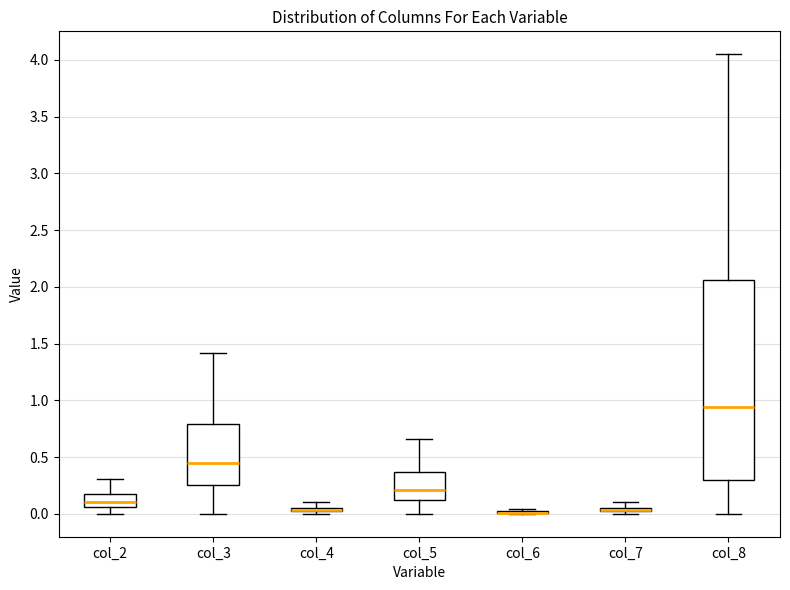

Which box is the tallest, from its lower edge to its upper edge?

col_8